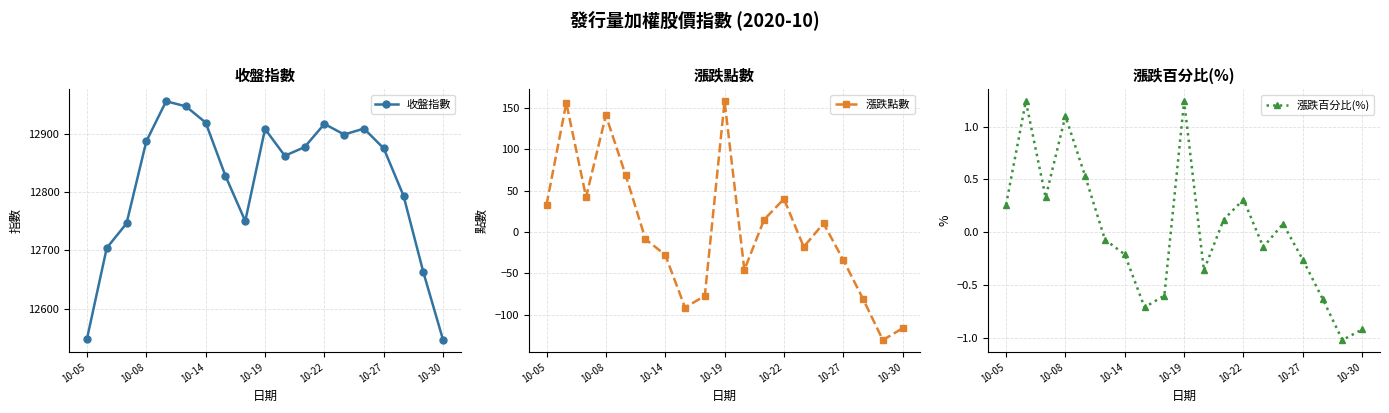

What is the minimum value shown in the chart?

-130.8